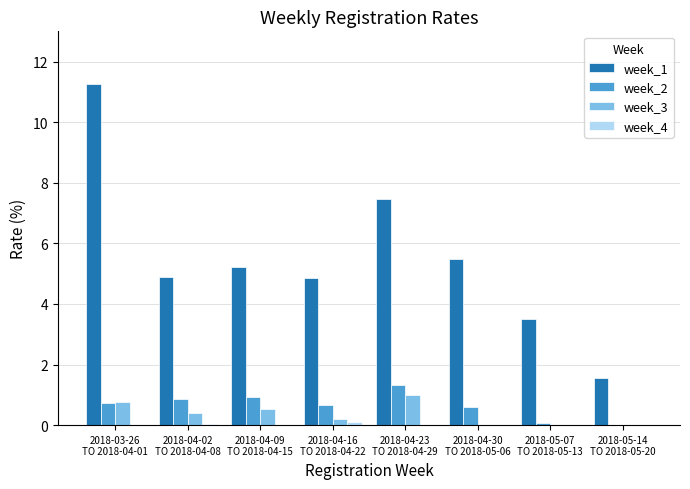

What is the greatest value displayed?

11.2